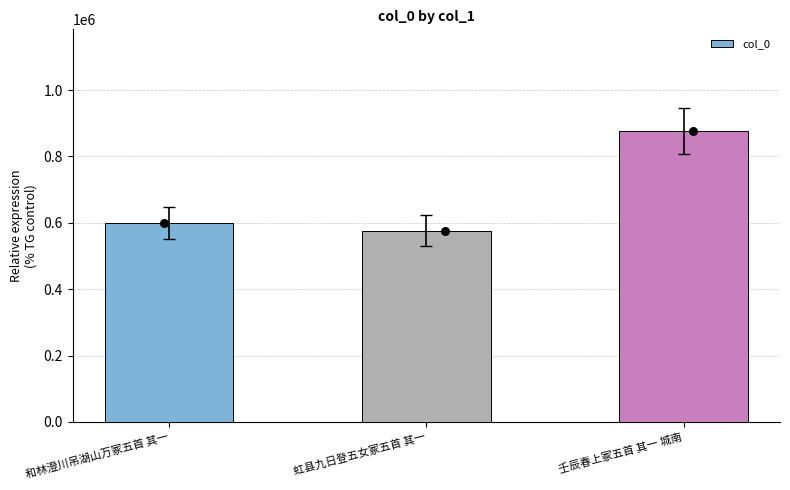

What is the change in value from 虹县九日登五女冢五首 其一 to 壬辰春上冢五首 其一 城南?

+300301